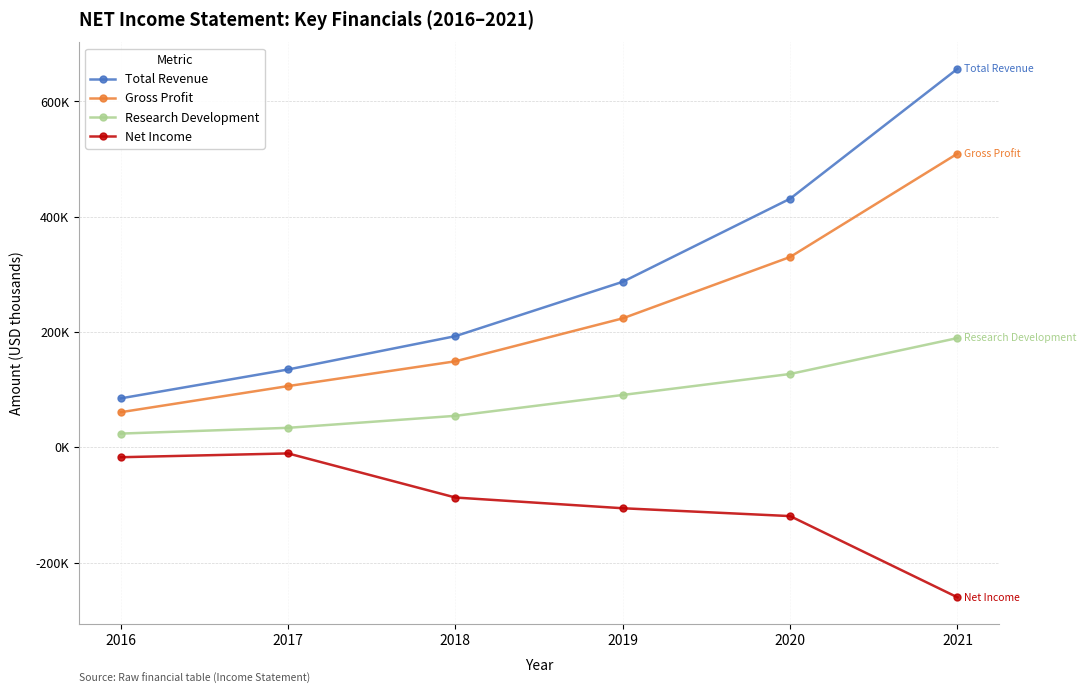

Which category has the lowest value across all series?

2021